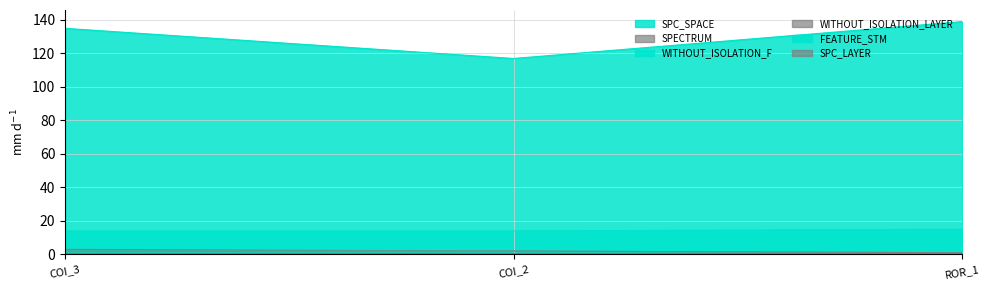

Between COI_3 and COI_2, which series saw the biggest shift?

SPC_SPACE